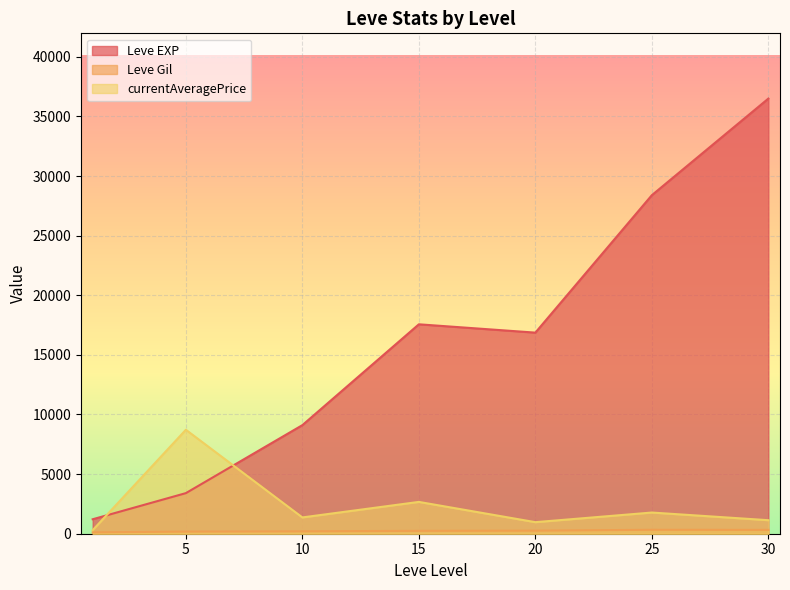

At how many categories does at least one series exceed 7931?

6